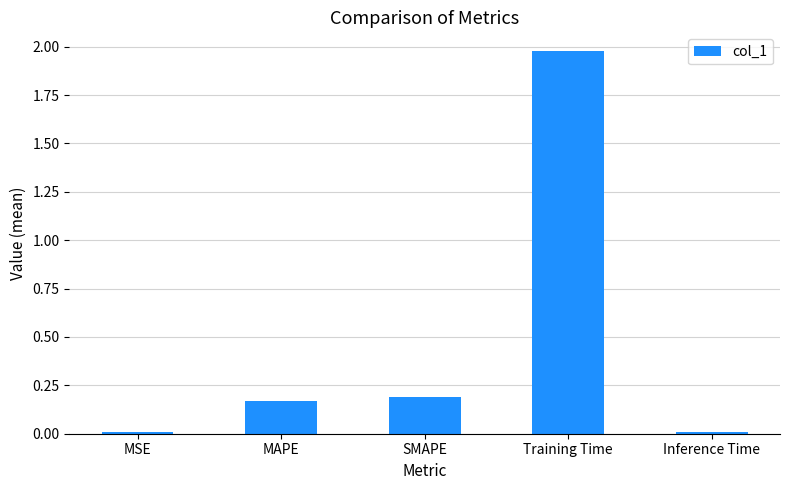

At which category does the chart reach its peak across all series?

Training Time